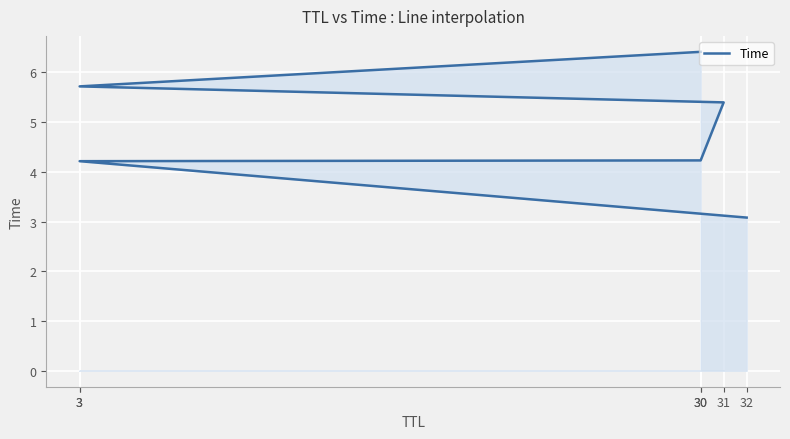

What is the difference between the second highest and second lowest values?

1.5